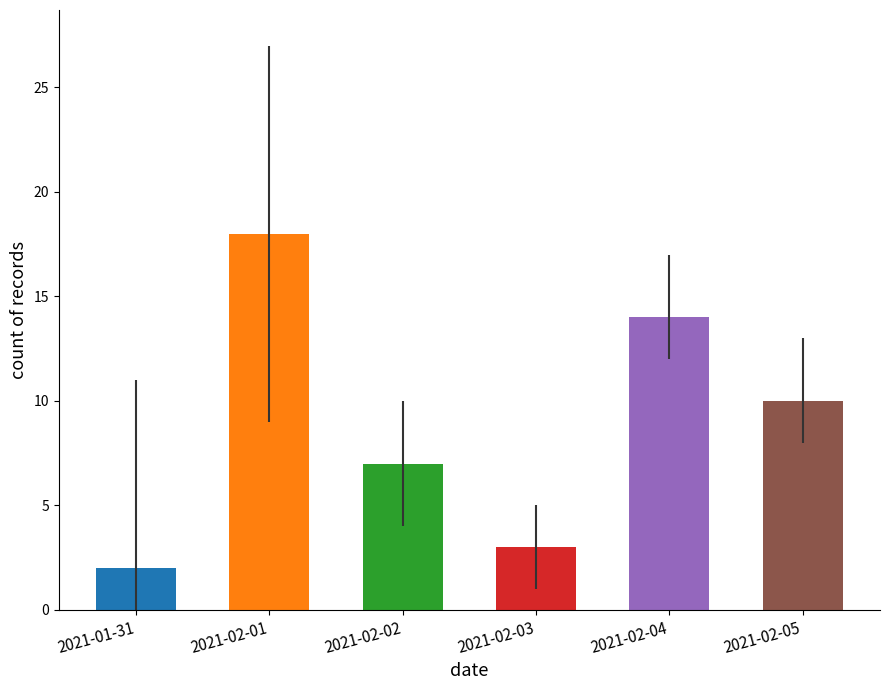

Which has a higher value, 2021-02-01 or 2021-01-31?

2021-02-01